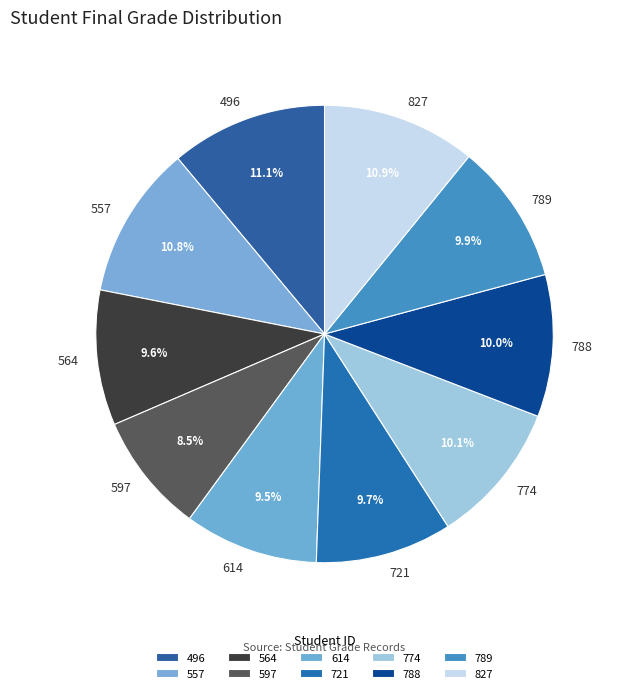

The 774 slice represents 10% of the pie. True or false?

True